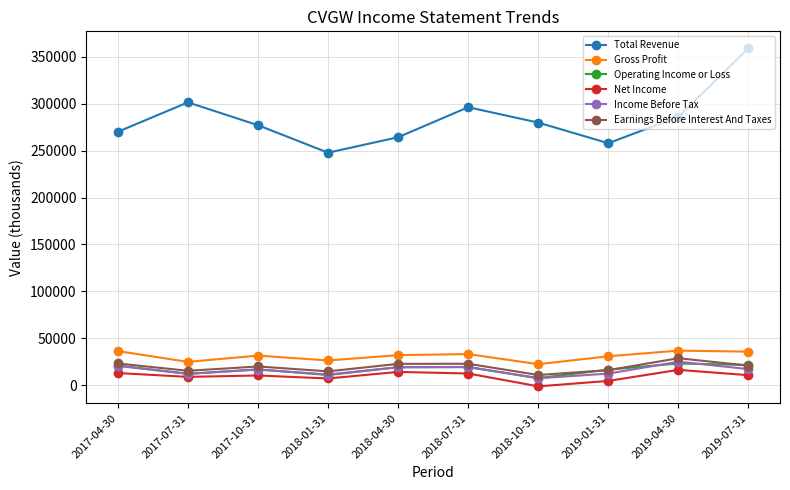

How many distinct data groups are displayed?

6